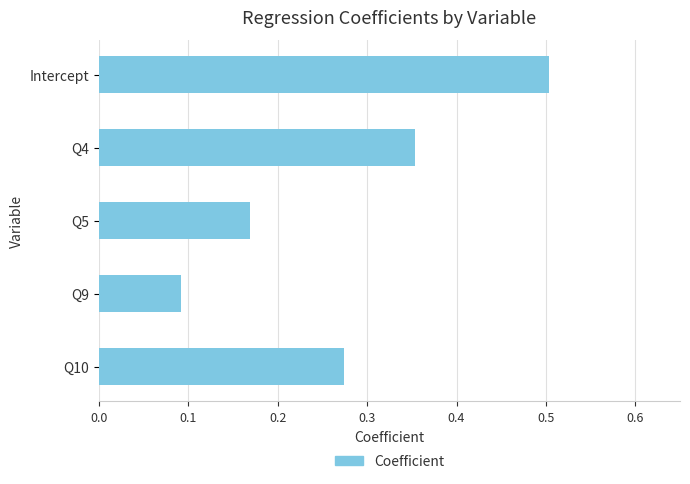

The value at Intercept is 0.5. True or false?

True